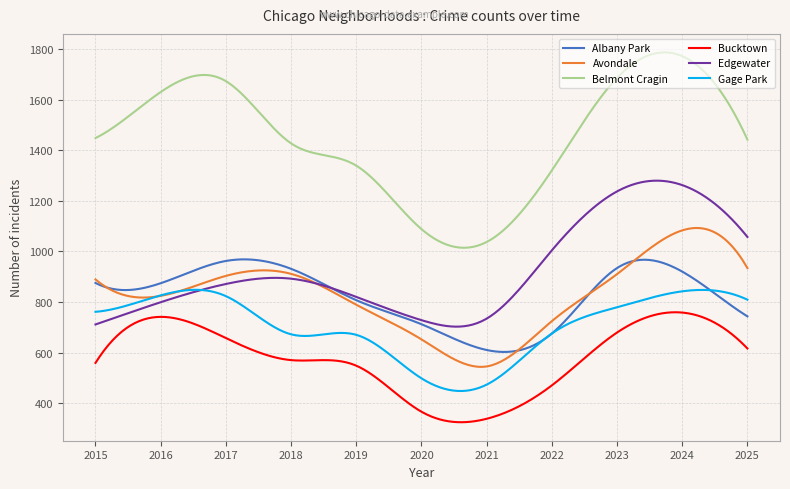

What is the average value of the Avondale series?

827.5